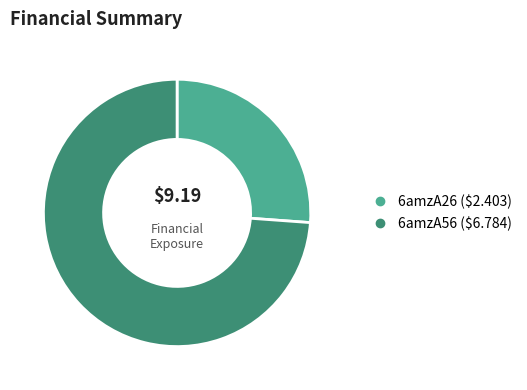

Rank the categories by value from lowest to highest.

6amzA26, 6amzA56